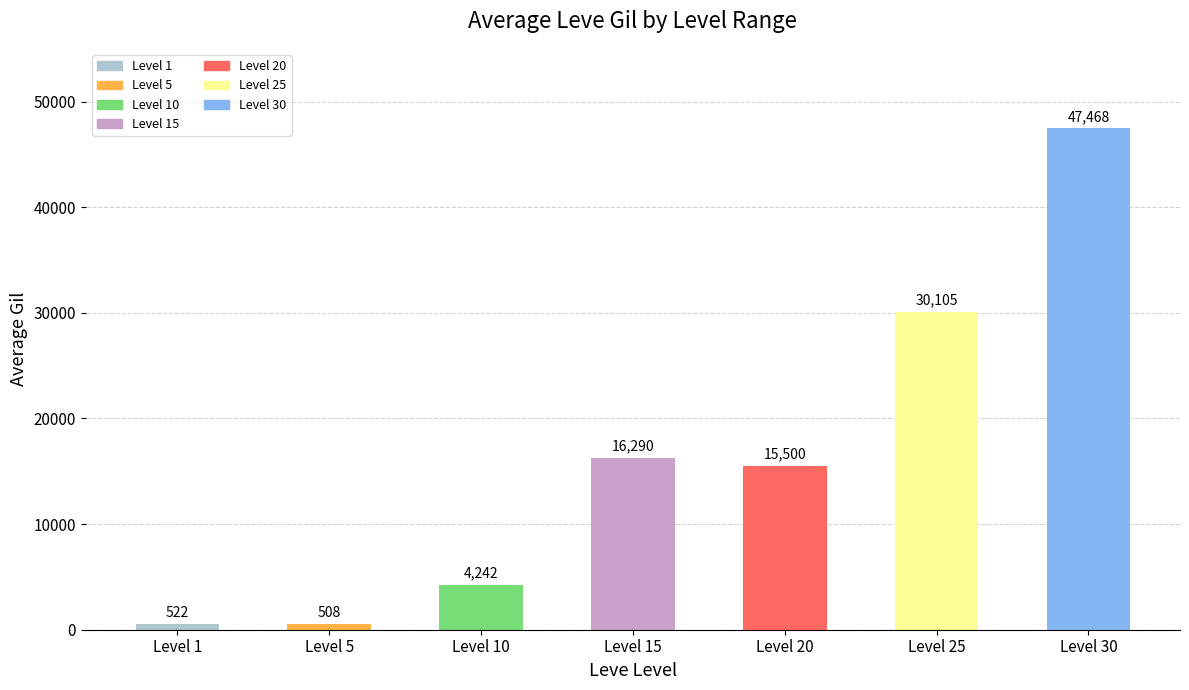

What is the value of the 4th bar from the left?

16290.0